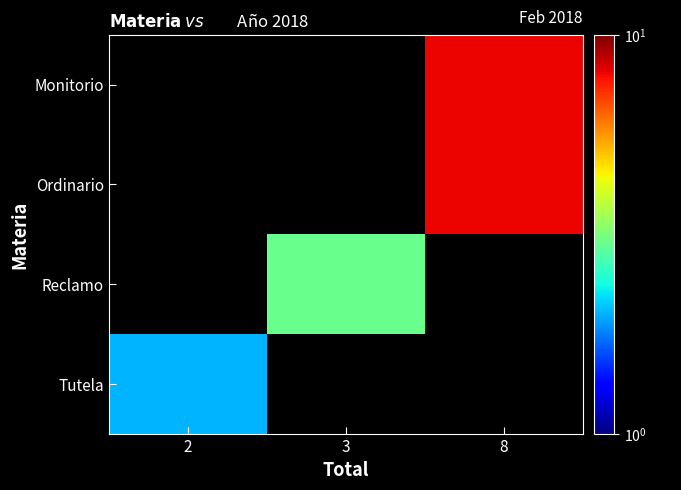

Rank the series by their maximum value, from highest to lowest.

Monitorio, Ordinario, Reclamo, Tutela